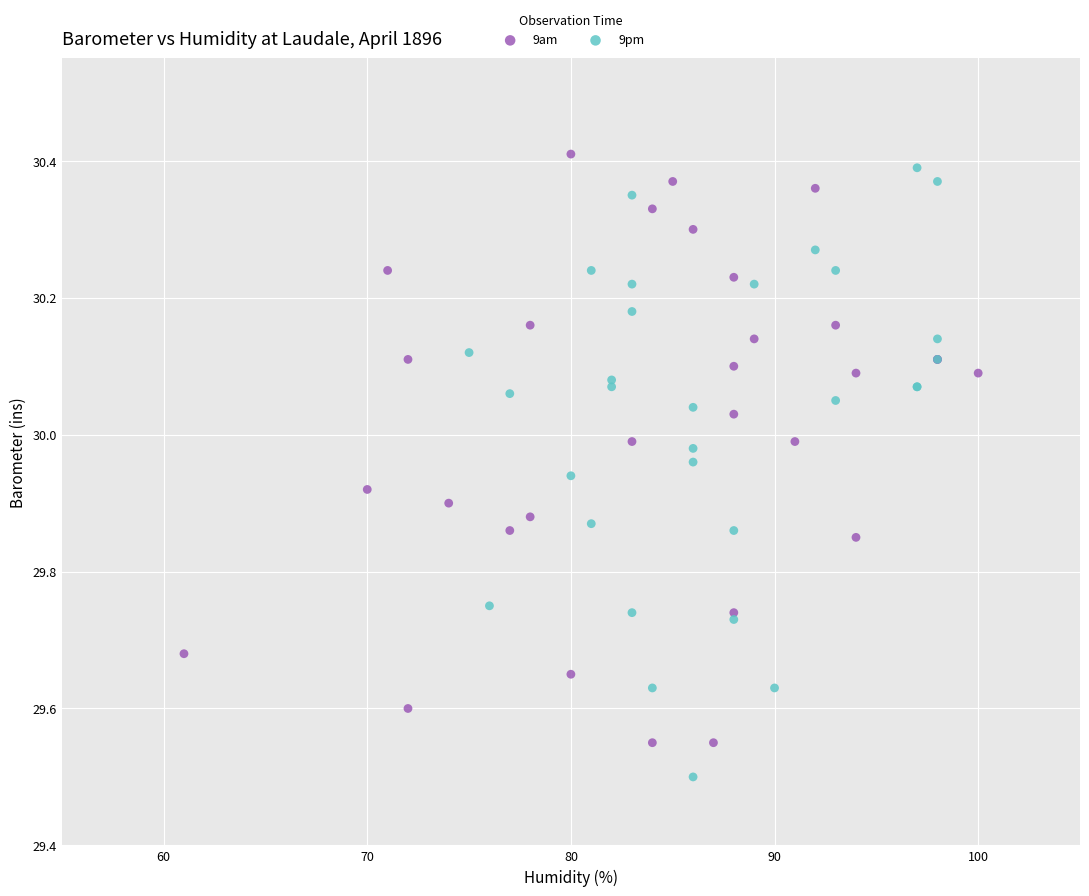

Which series has the widest spread of Y values?

9pm